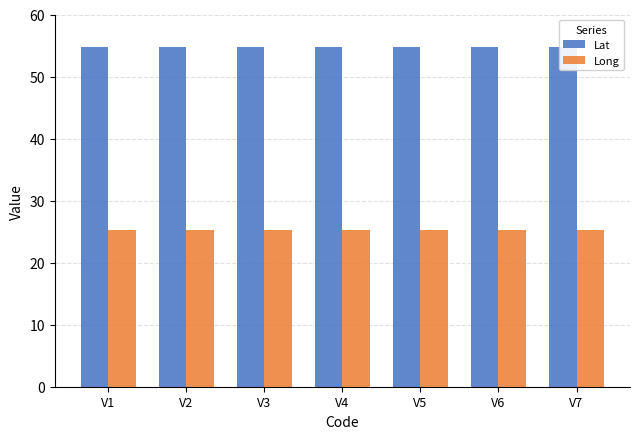

What is the sum of all Long values?

176.6